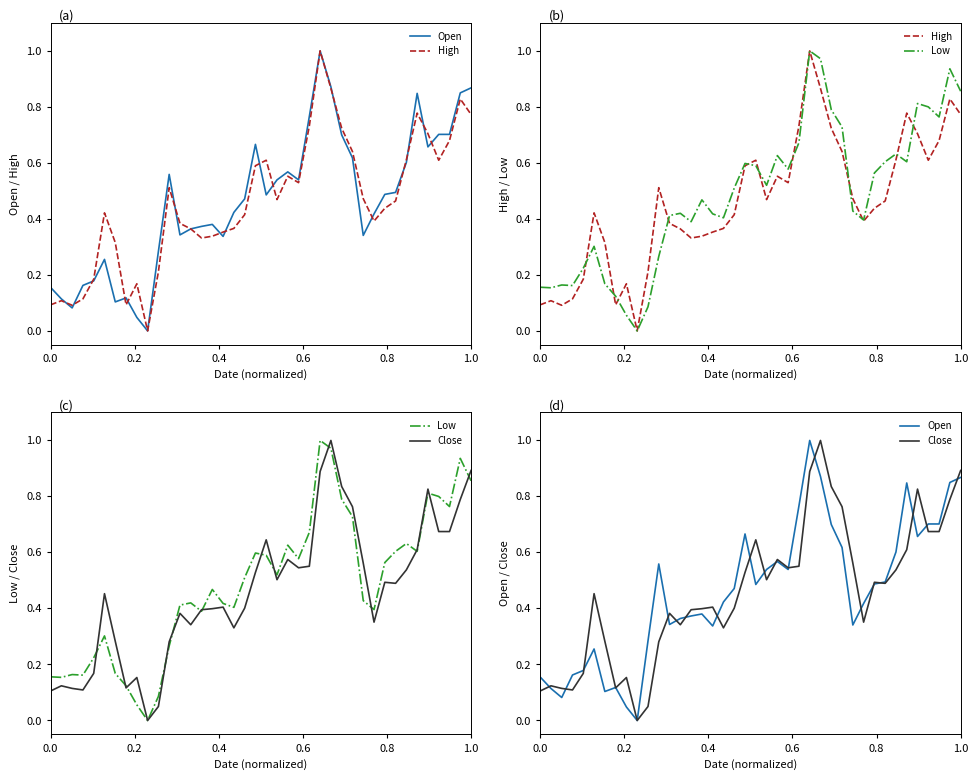

What is the average value of the Close series?

0.5